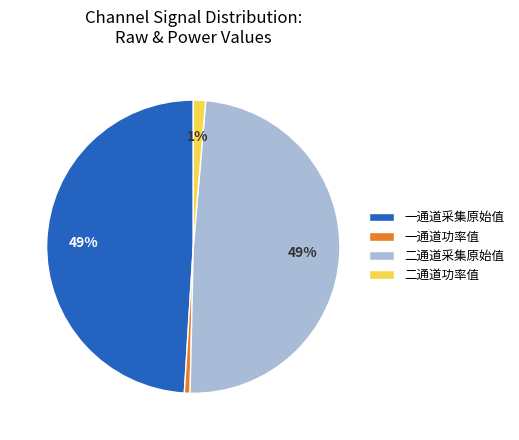

How many slices are in this pie chart?

4